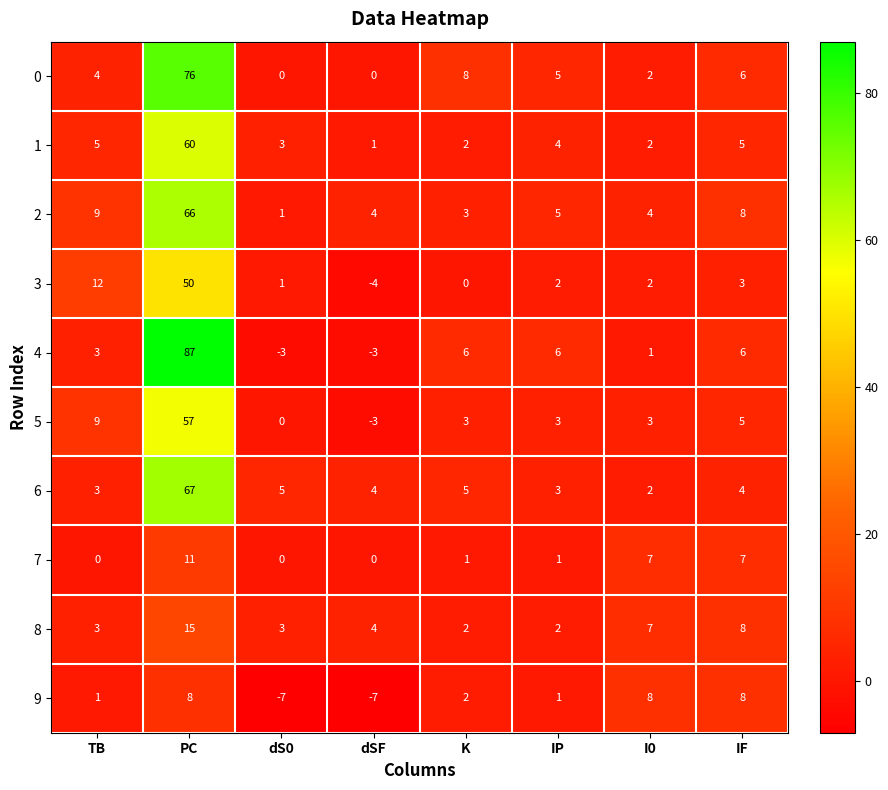

Rank the series by their maximum value, from lowest to highest.

9, 7, 8, 3, 5, 1, 2, 6, 0, 4